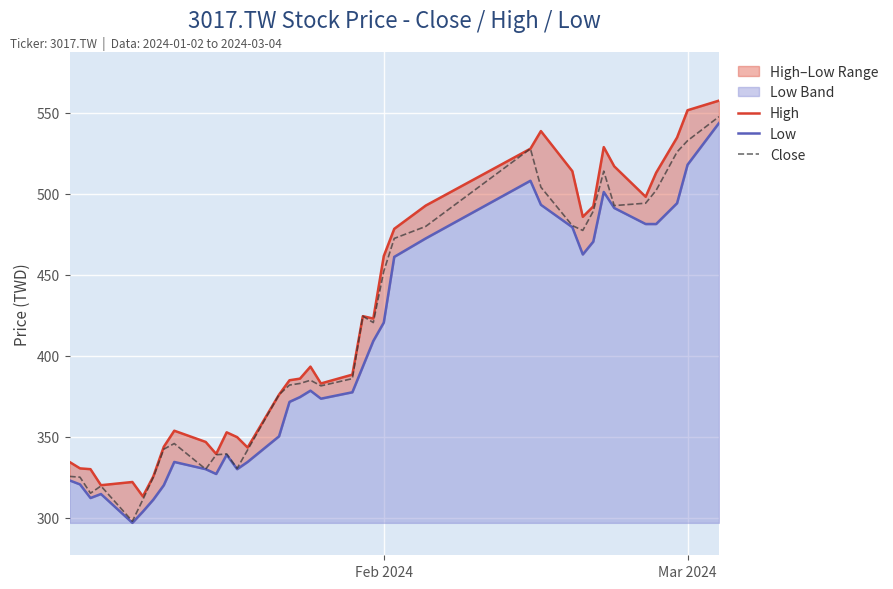

What is the minimum value for Close?

298.0